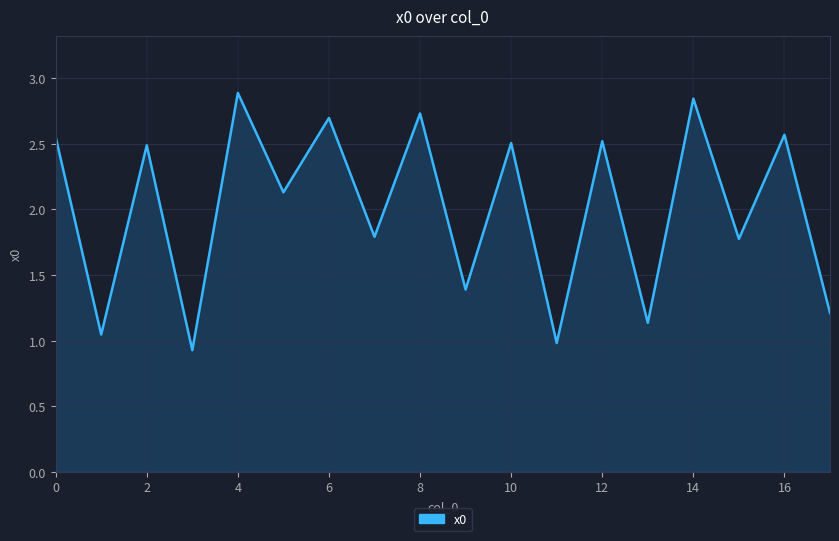

What is the greatest value displayed?

2.9